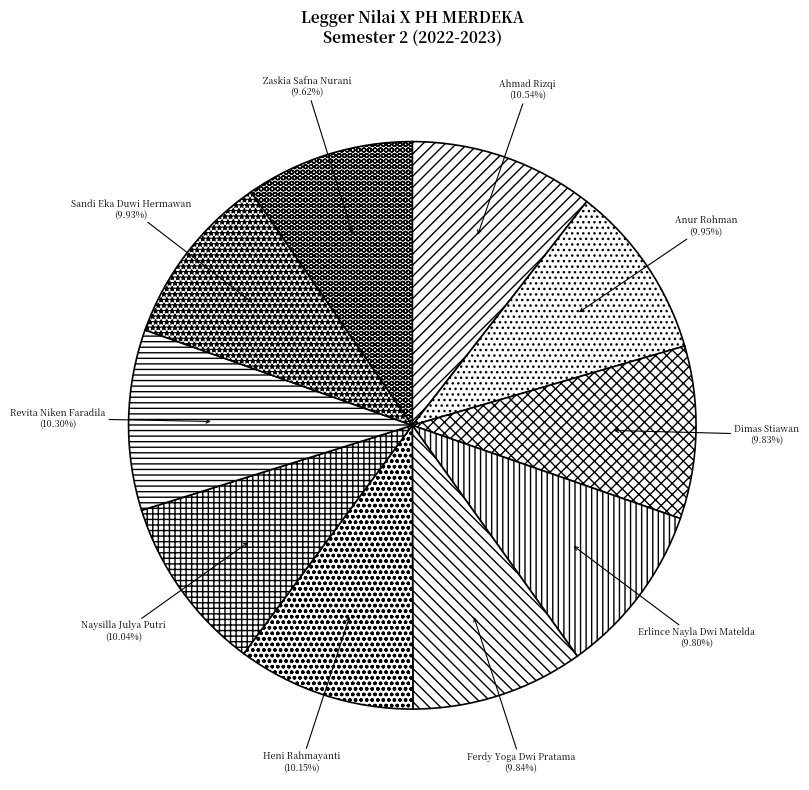

Count the number of slices in the pie.

10